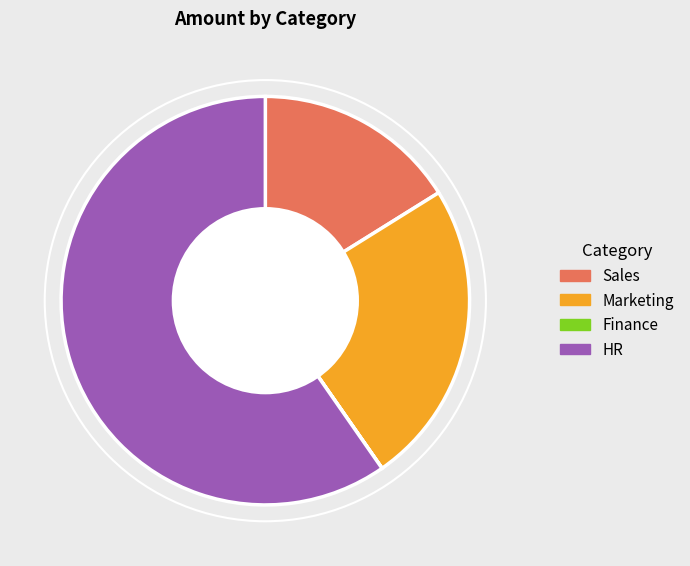

Does HR account for over 50% of the chart?

Yes